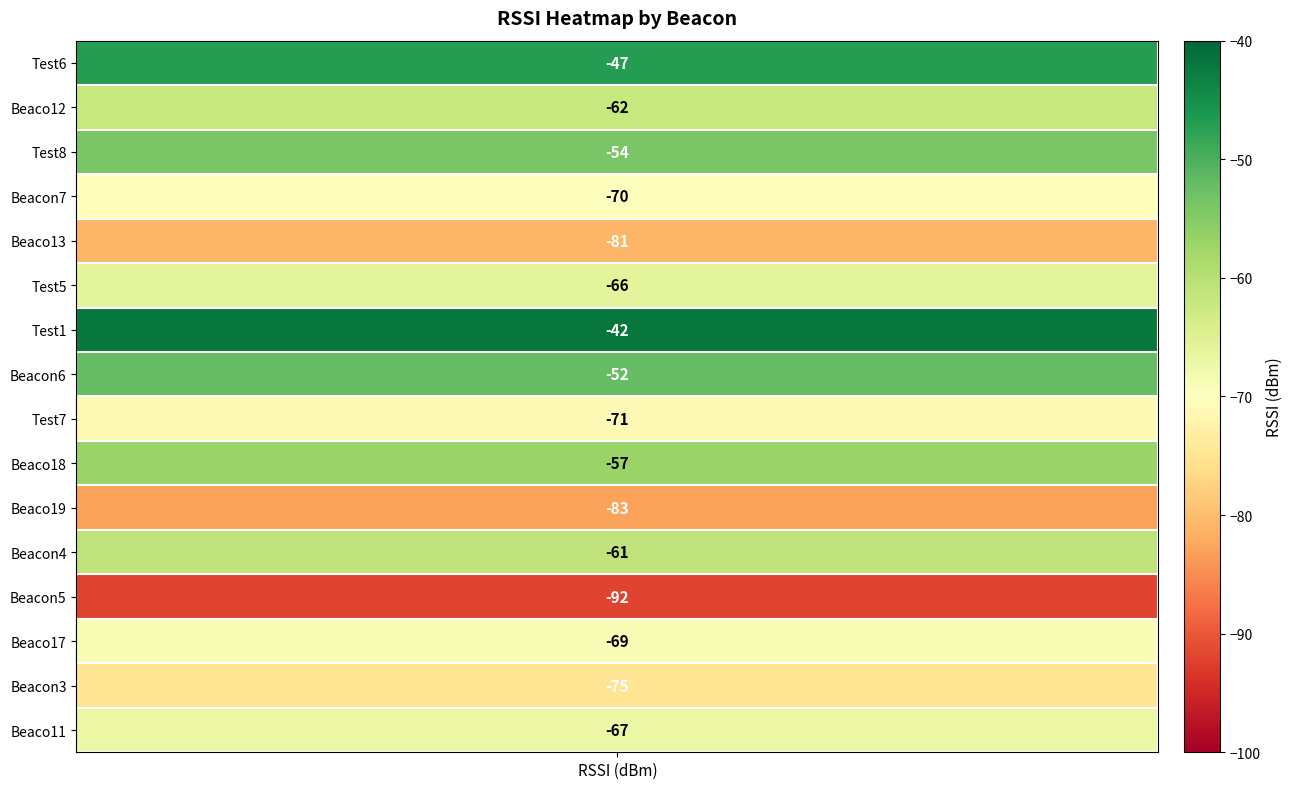

Reading left to right, list all the values displayed in this chart.

Test6=-47	Beaco12=-62	Test8=-54	Beacon7=-70	Beaco13=-81	Test5=-66	Test1=-42	Beacon6=-52	Test7=-71	Beaco18=-57	Beaco19=-83	Beacon4=-61	Beacon5=-92	Beaco17=-69	Beacon3=-75	Beaco11=-67